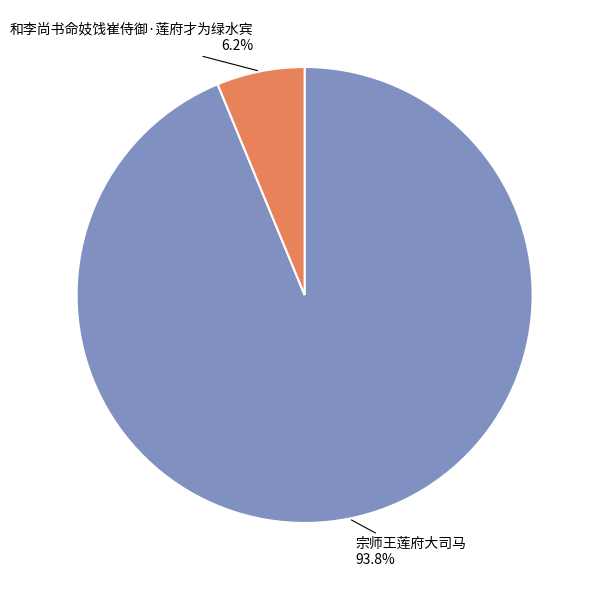

What portion of the pie excludes 宗师王莲府大司马?

6.2%